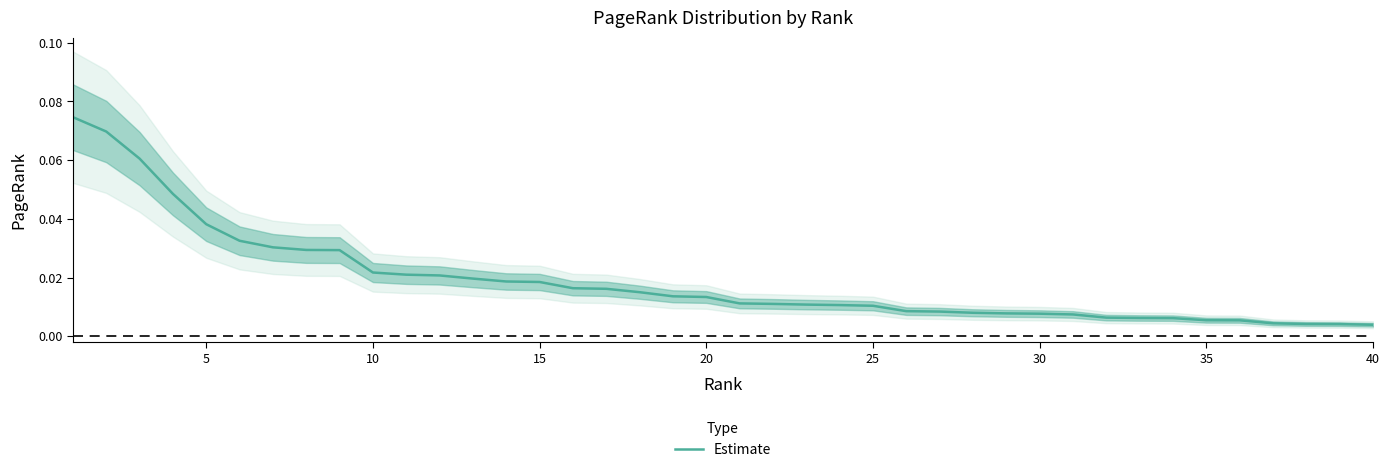

Is this an area chart (filled region under the line)?

No